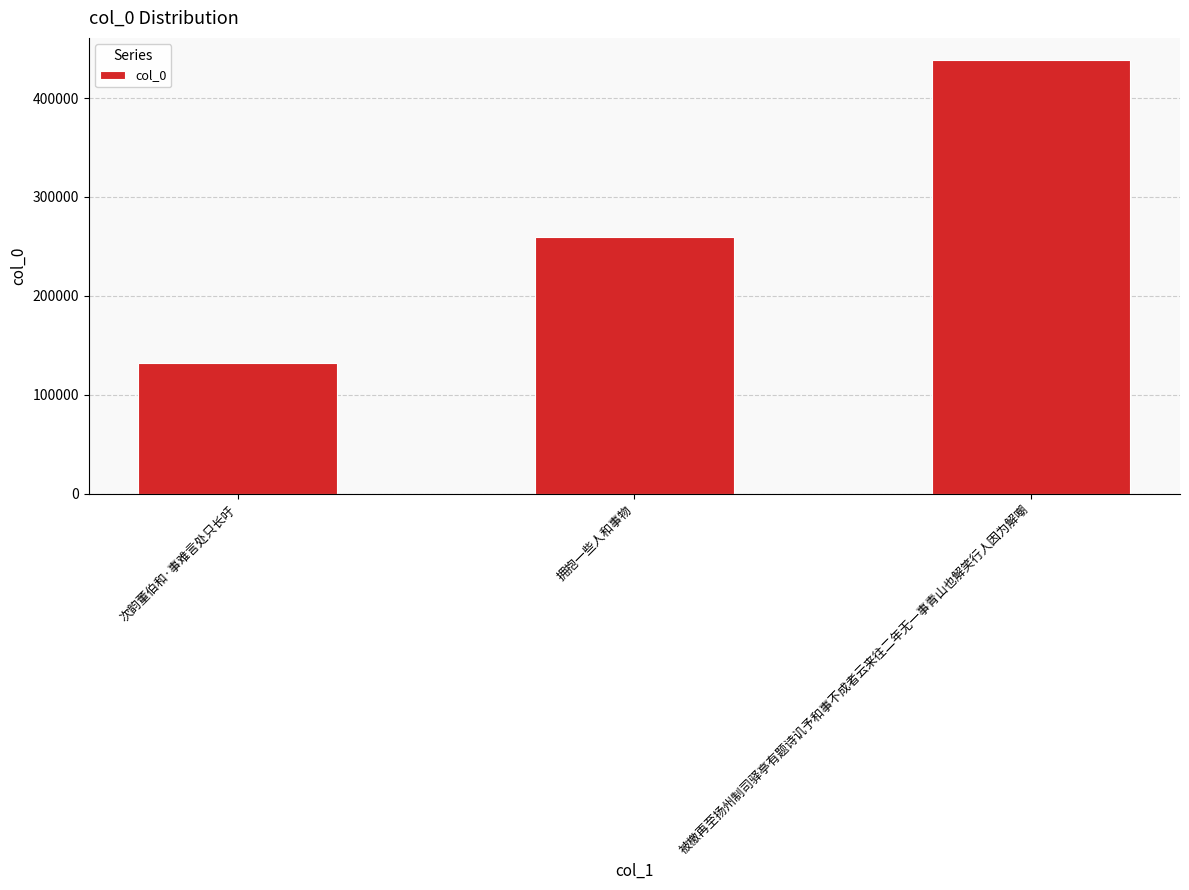

Reading left to right, transcribe all the data shown in this chart.

131731	259240	438811